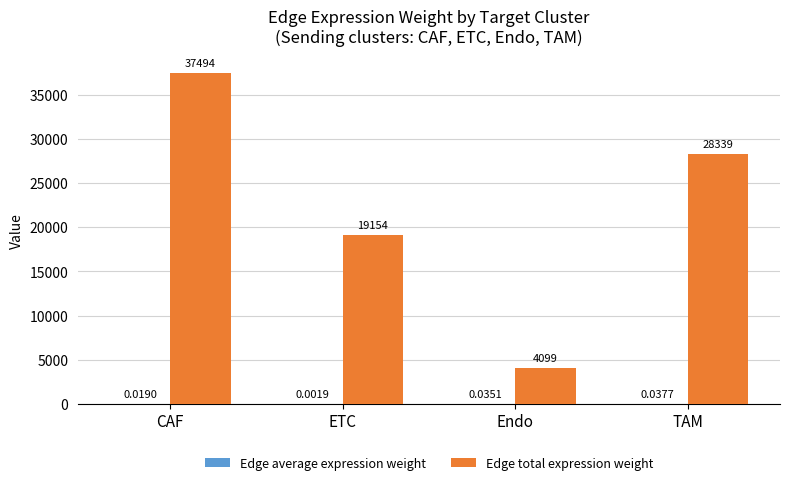

Which series has the largest total across all categories?

Edge total expression weight